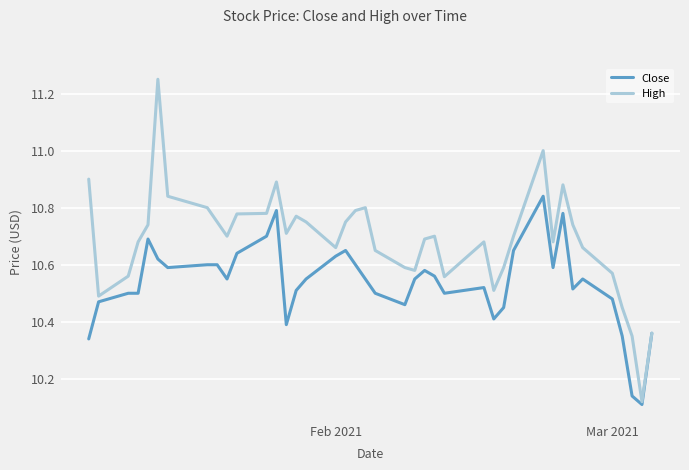

Which series has the widest spread of values?

High